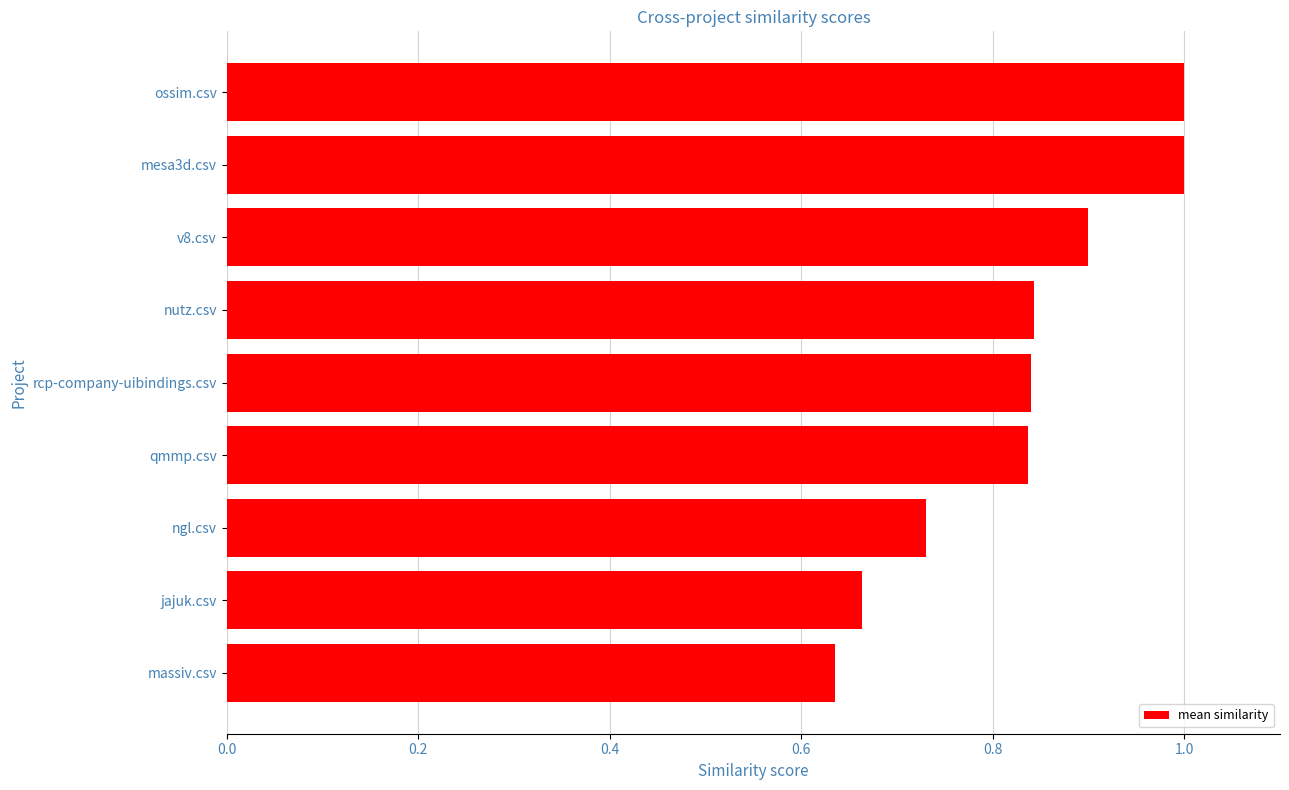

What is the difference between the second highest and second lowest values?

0.3